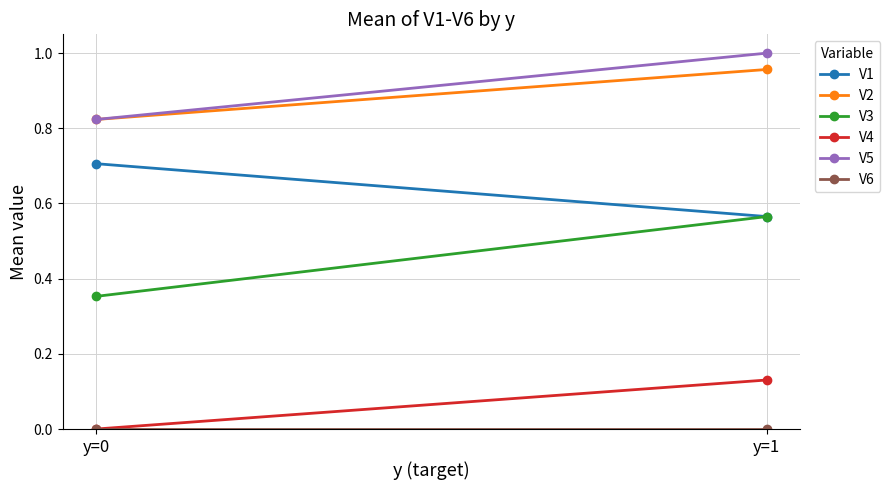

What is the maximum value shown in the chart?

1.0